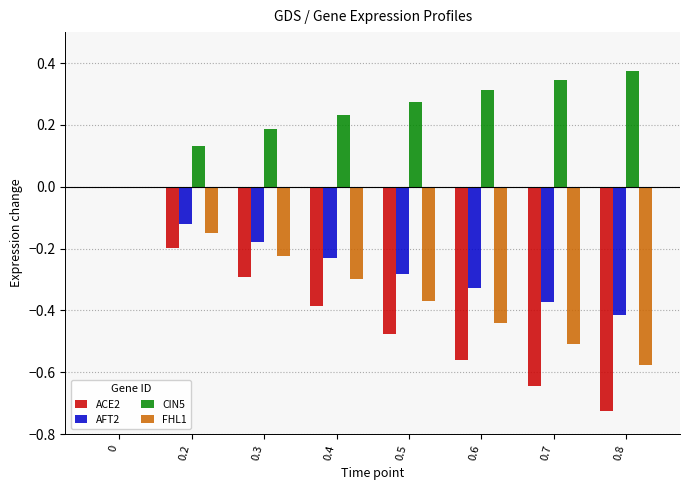

Does the chart contain stacked bars?

No